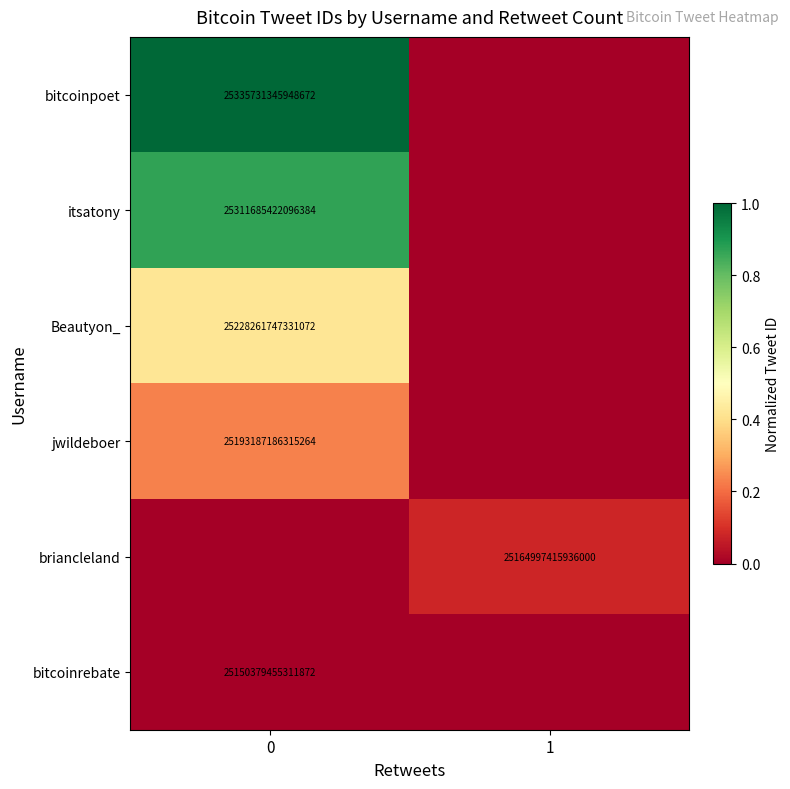

The value of briancleland at 1 is 39485336916500760. True or false?

False